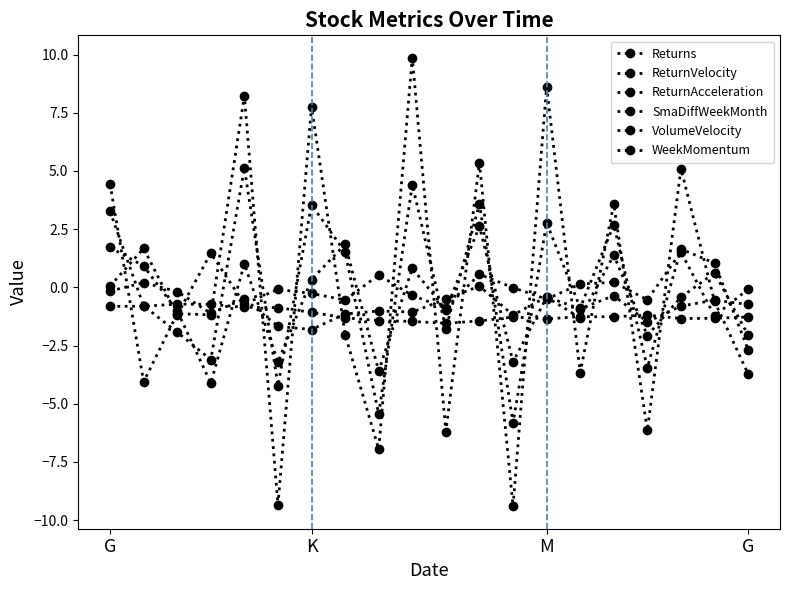

Which category has the lowest value across all series?

12